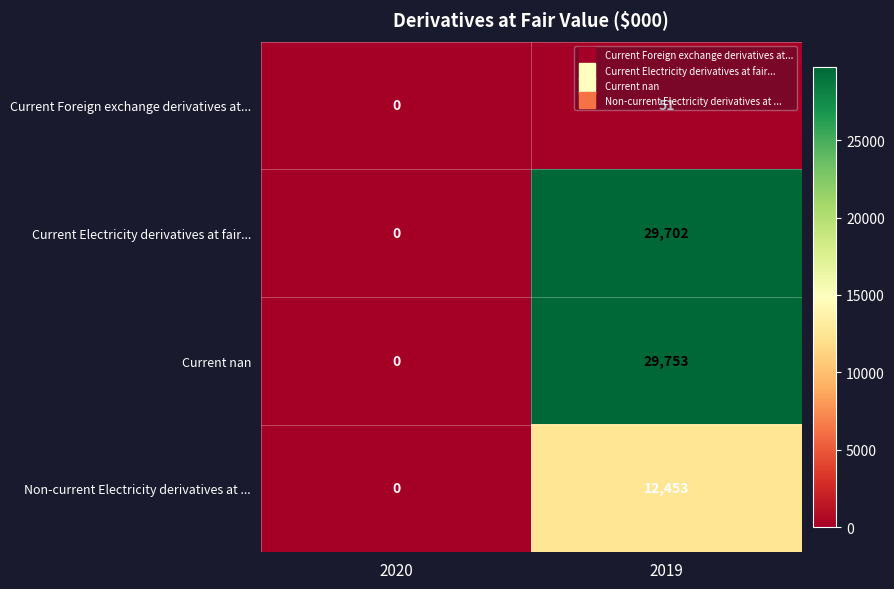

List the labels in order of Current nan value, largest first.

2019, 2020